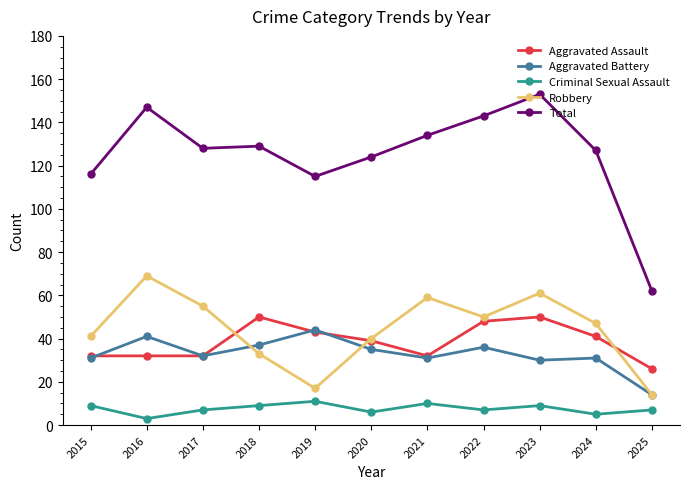

At which category is the sum across all series the highest?

2023